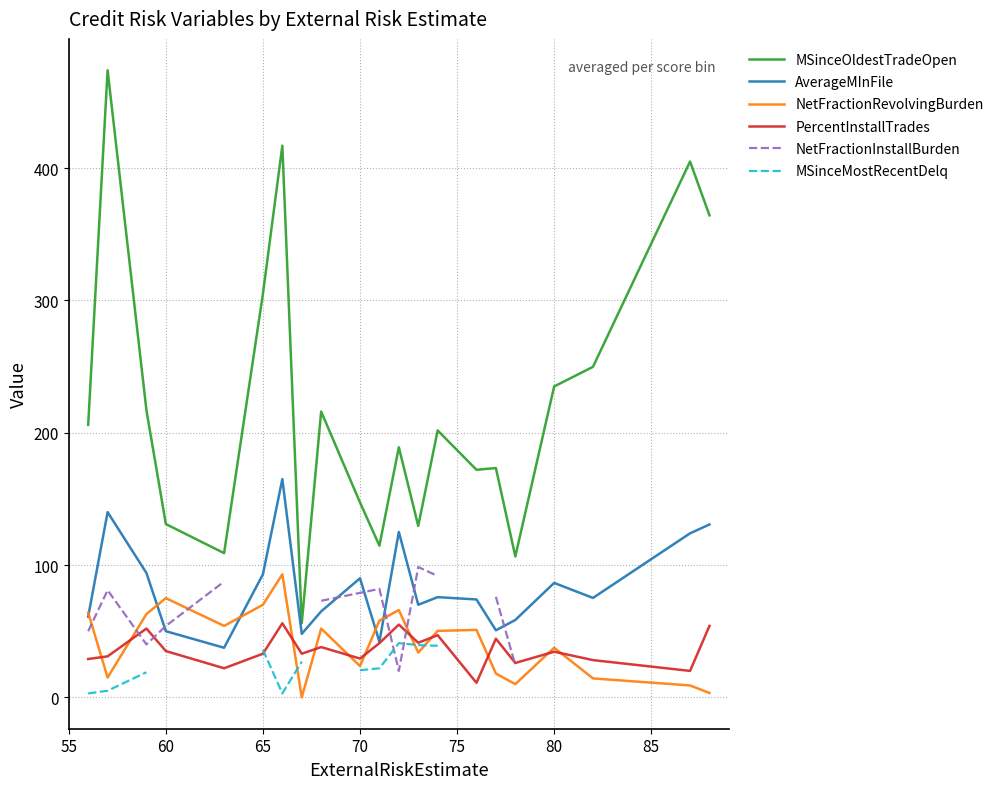

True or false: MSinceOldestTradeOpen has more than 2 points higher than both neighbors.

True